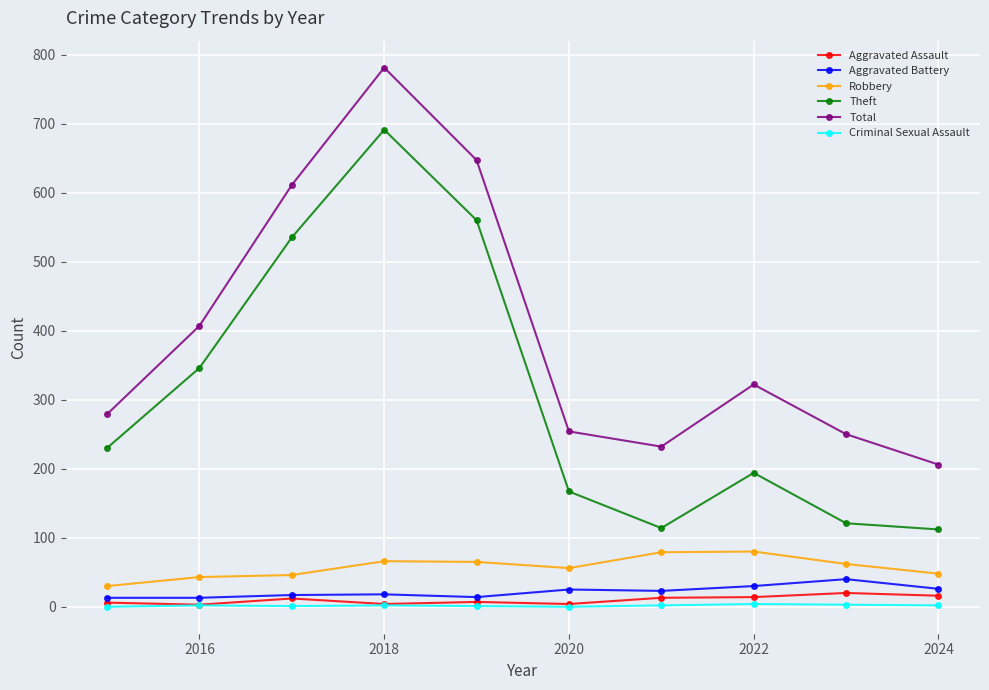

Which series has the largest total across all categories?

Total